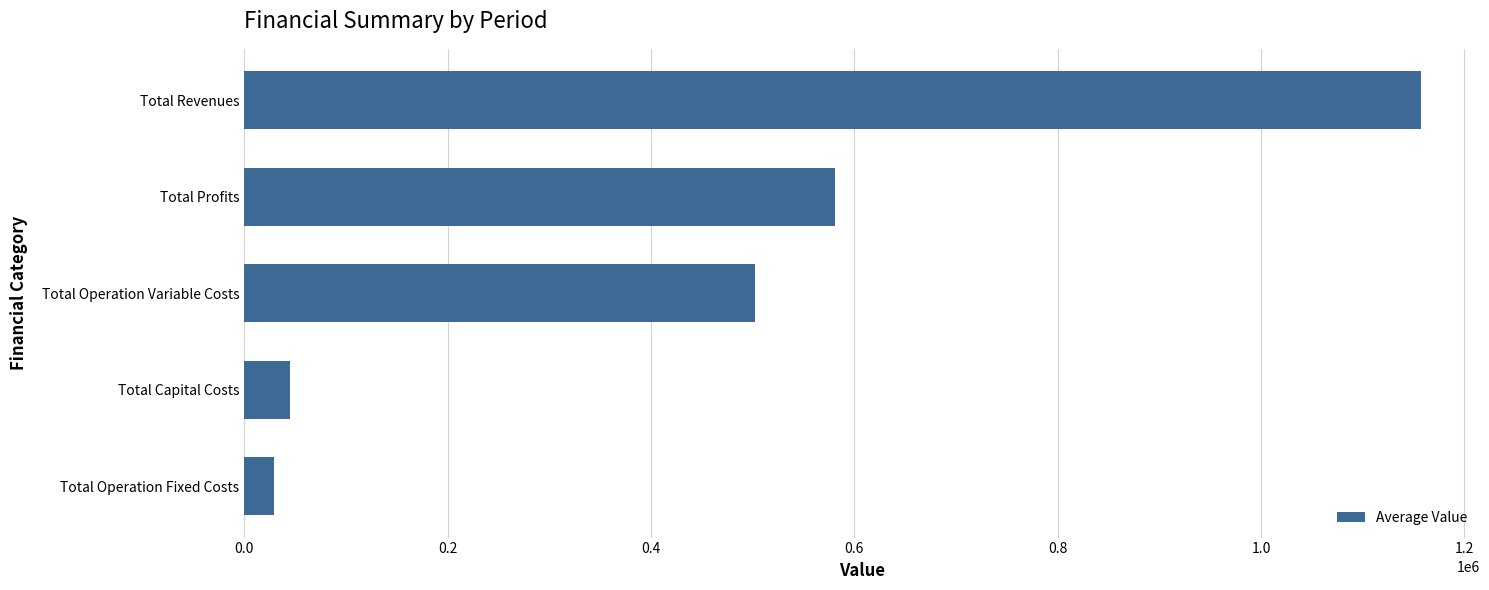

Rank the categories by value from lowest to highest.

Total Operation Fixed Costs, Total Capital Costs, Total Operation Variable Costs, Total Profits, Total Revenues